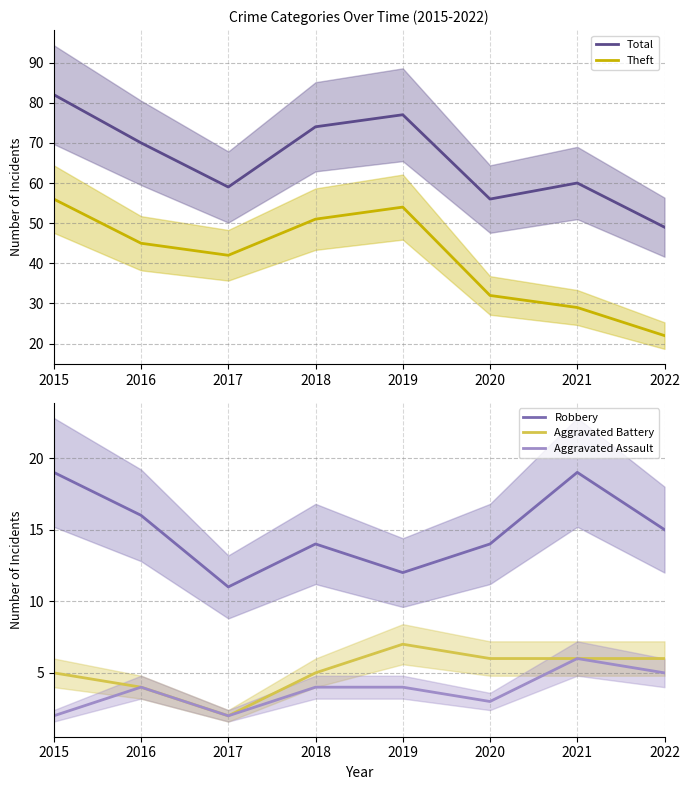

In Aggravated Assault, how many points are higher than both neighbors (excluding endpoints)?

2